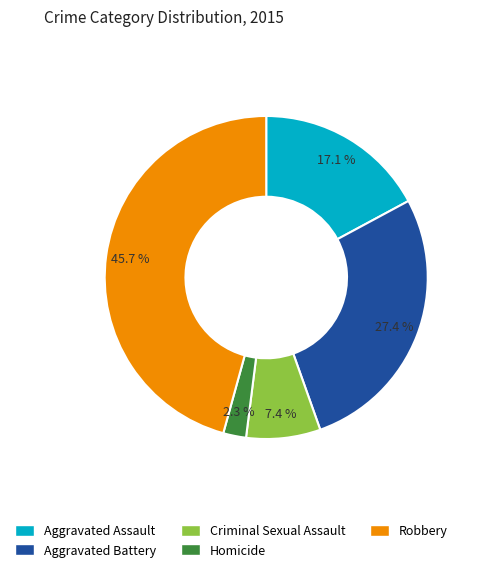

Count the number of slices in the pie.

5